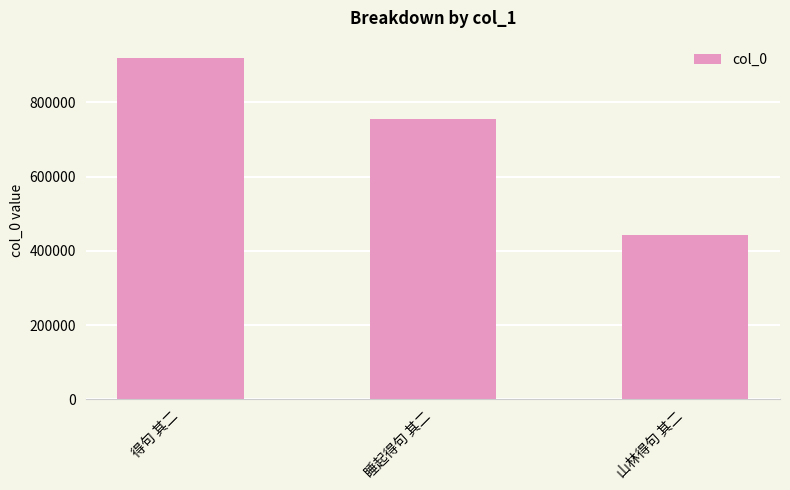

What is the label of the 2nd bar from the left?

睡起得句 其二